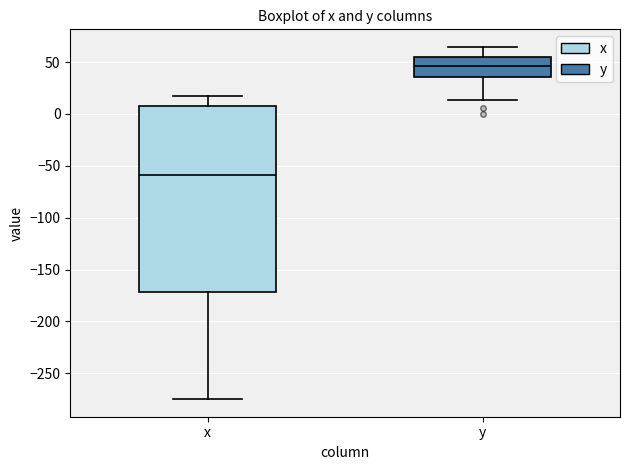

Which box is the tallest, from its lower edge to its upper edge?

x